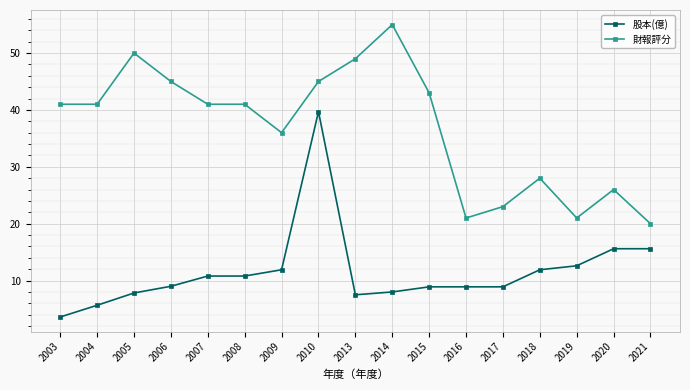

At which label is 財報評分 closest to 37?

2009